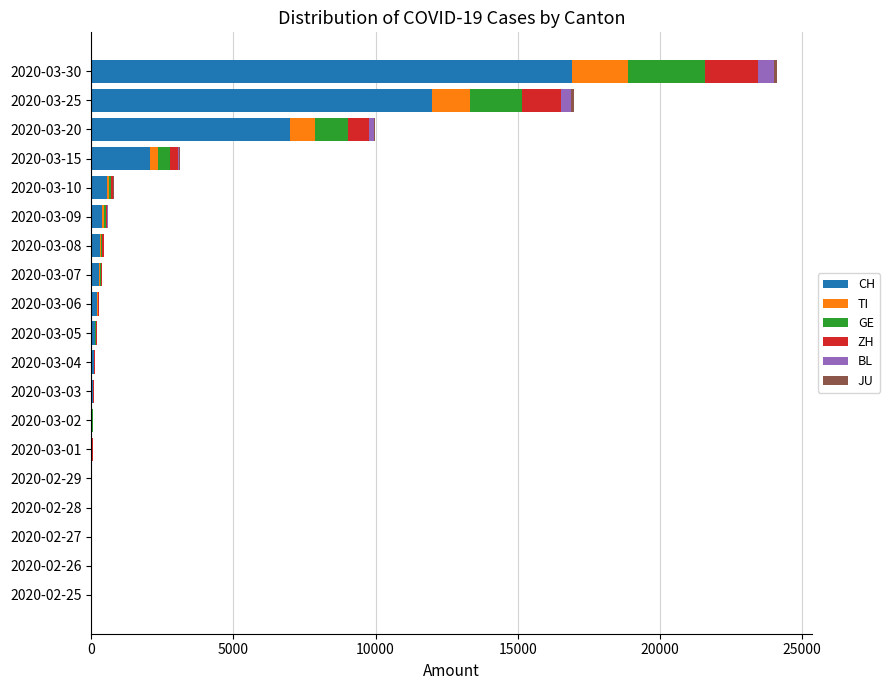

What is the sum of all CH values?

40042